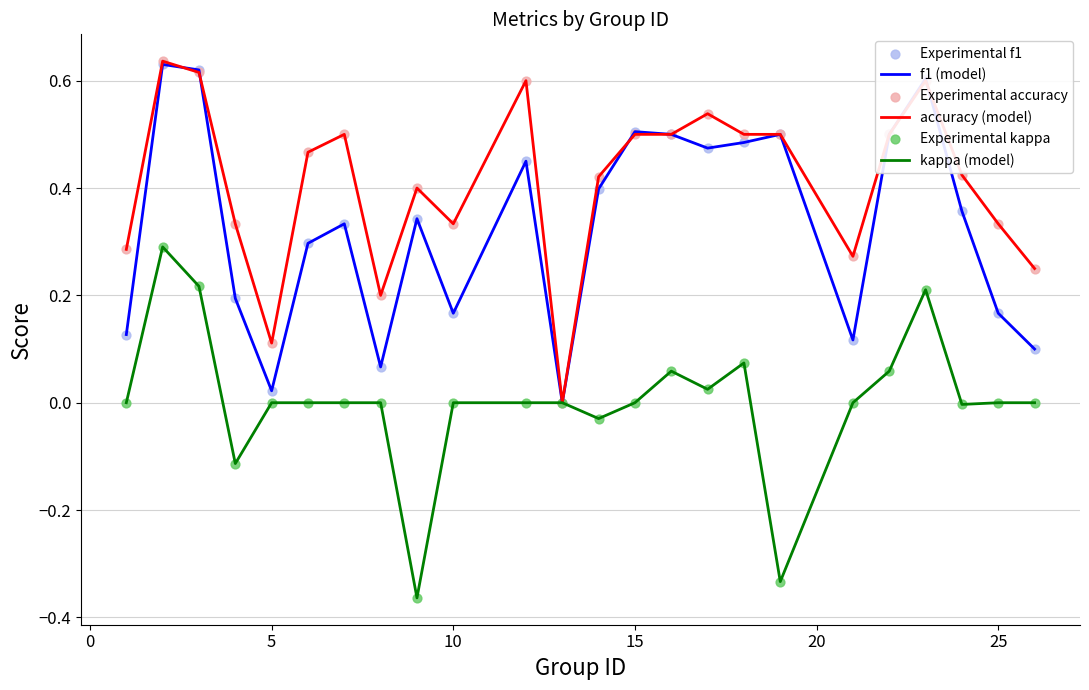

List the series in order of their overall mean, highest first.

accuracy (model), f1 (model), kappa (model)